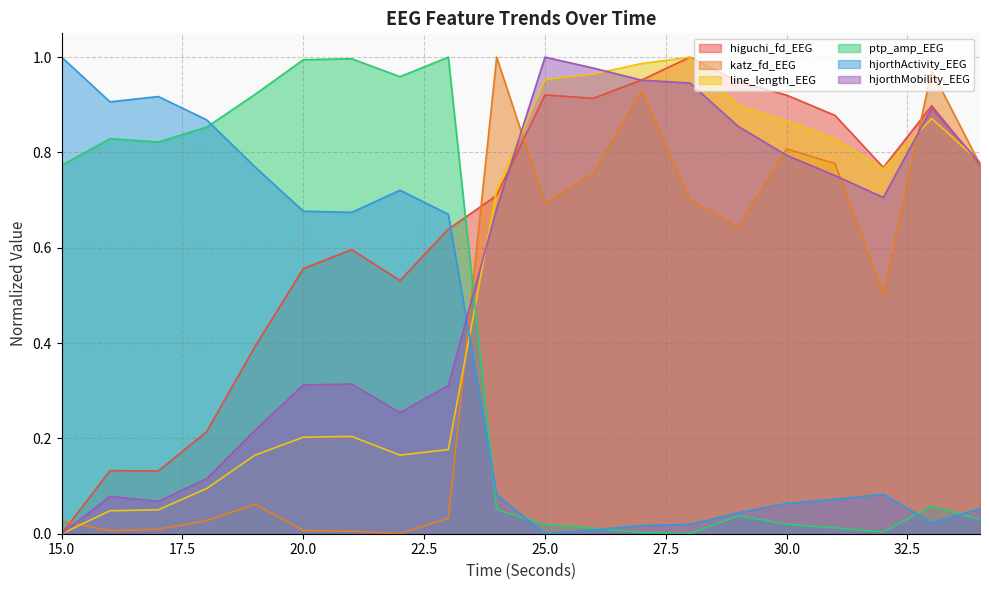

Reading right to left, list all the values displayed in this chart.

higuchi_fd_EEG: 0.8	0.9	0.8	0.9	0.9	0.9	1.0	1.0	0.9	0.9	0.7	0.6	0.5	0.6	0.6	0.4	0.2	0.1	0.1	0.0
katz_fd_EEG: 0.8	1.0	0.5	0.8	0.8	0.6	0.7	0.9	0.8	0.7	1.0	0.0	0.0	0.0	0.0	0.1	0.0	0.0	0.0	0.0
line_length_EEG: 0.8	0.9	0.8	0.8	0.9	0.9	1.0	1.0	1.0	1.0	0.7	0.2	0.2	0.2	0.2	0.2	0.1	0.1	0.0	0.0
ptp_amp_EEG: 0.0	0.1	0.0	0.0	0.0	0.0	0.0	0.0	0.0	0.0	0.1	1.0	1.0	1.0	1.0	0.9	0.9	0.8	0.8	0.8
hjorthActivity_EEG: 0.1	0.0	0.1	0.1	0.1	0.0	0.0	0.0	0.0	0.0	0.1	0.7	0.7	0.7	0.7	0.8	0.9	0.9	0.9	1.0
hjorthMobility_EEG: 0.8	0.9	0.7	0.8	0.8	0.9	0.9	1.0	1.0	1.0	0.7	0.3	0.3	0.3	0.3	0.2	0.1	0.1	0.1	0.0